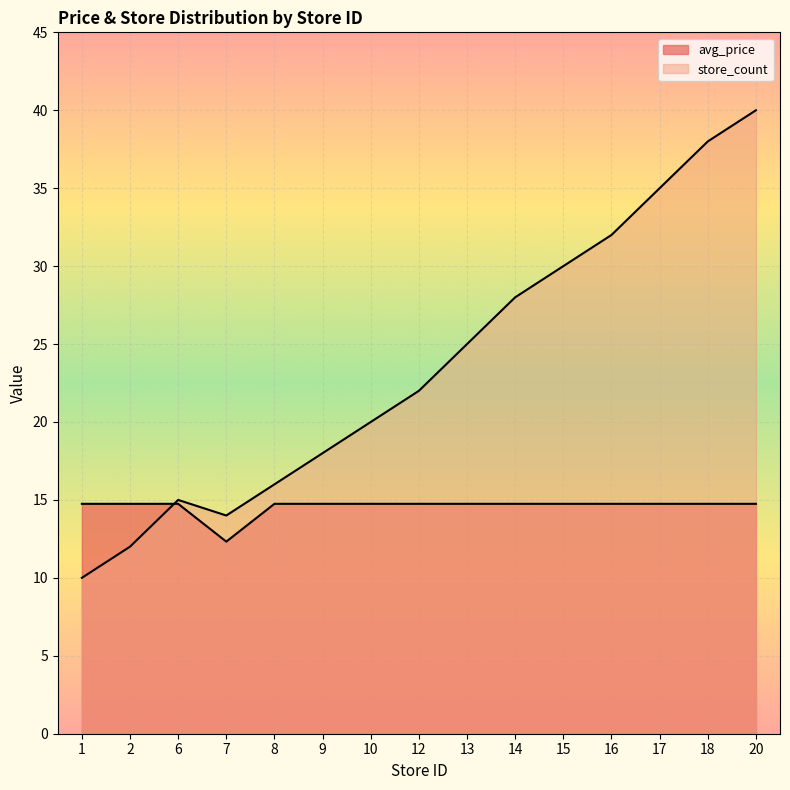

How many data points does each series have?

15